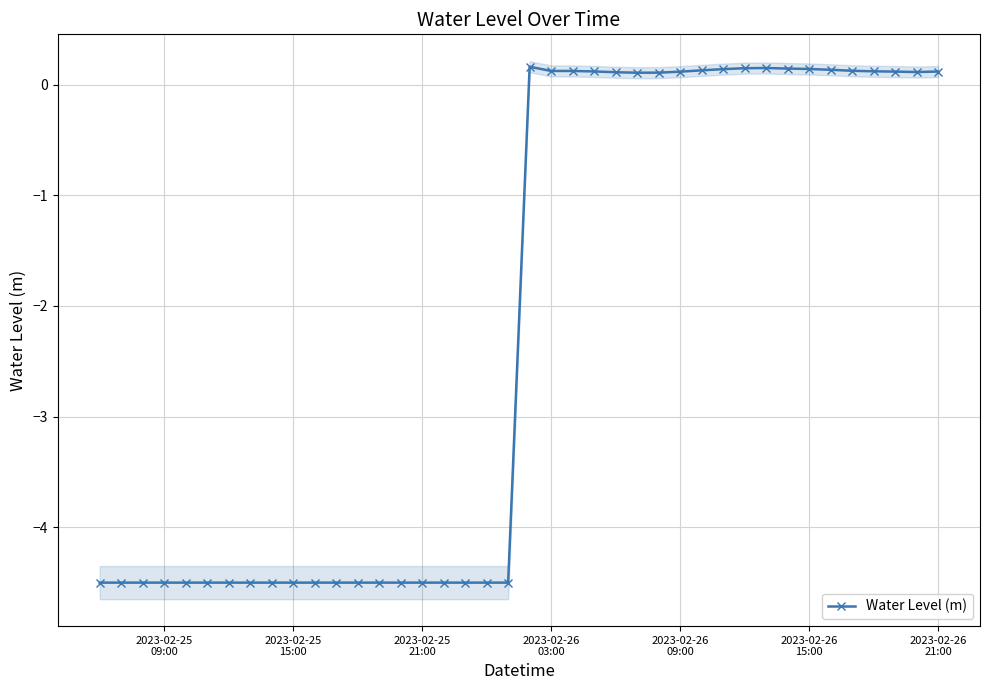

Reading right to left, list all the values displayed in this chart.

0.1	0.1	0.1	0.1	0.1	0.1	0.1	0.1	0.2	0.1	0.1	0.1	0.1	0.1	0.1	0.1	0.1	0.1	0.1	0.2	-4.5	-4.5	-4.5	-4.5	-4.5	-4.5	-4.5	-4.5	-4.5	-4.5	-4.5	-4.5	-4.5	-4.5	-4.5	-4.5	-4.5	-4.5	-4.5	-4.5